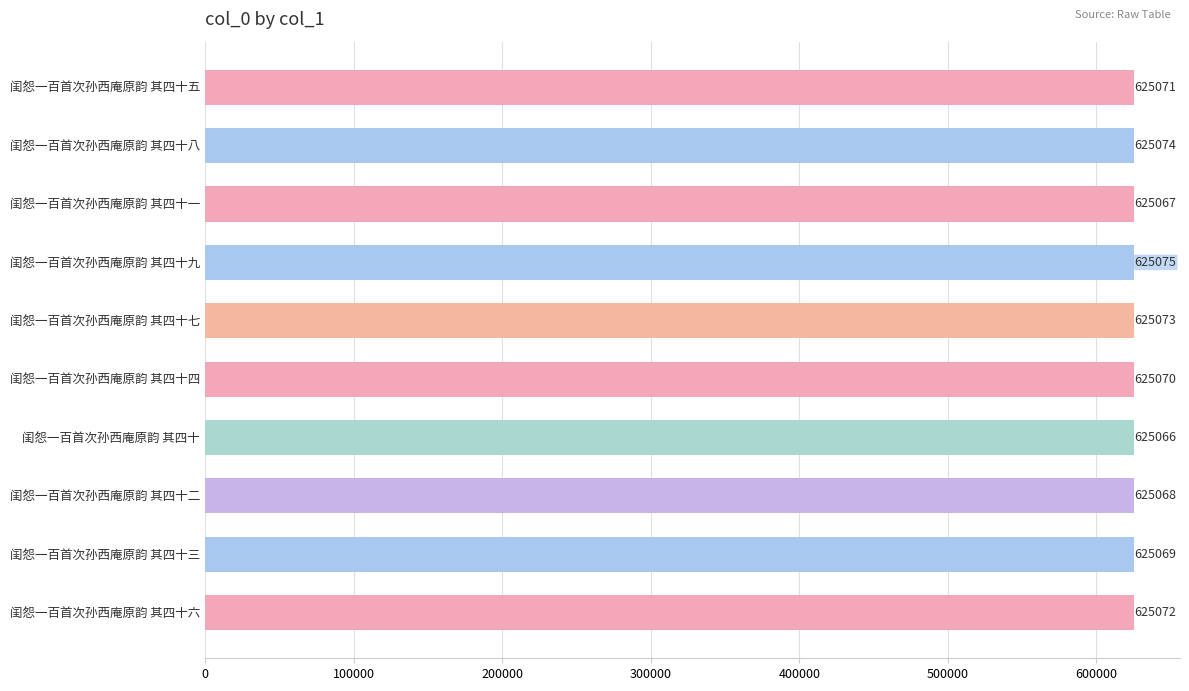

What is the ratio of the value at 闺怨一百首次孙西庵原韵 其四十四 to the value at 闺怨一百首次孙西庵原韵 其四十?

1.0